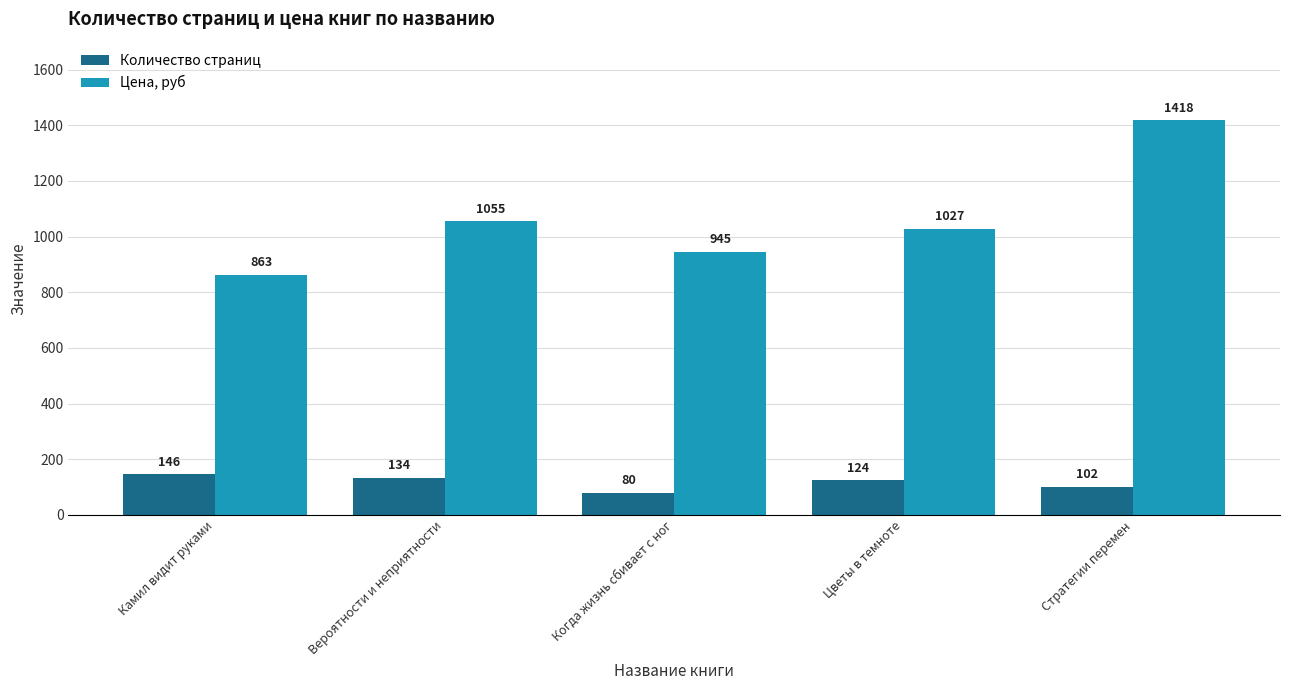

Between Камил видит руками and Когда жизнь сбивает с ног, which series saw the biggest shift?

Цена, руб